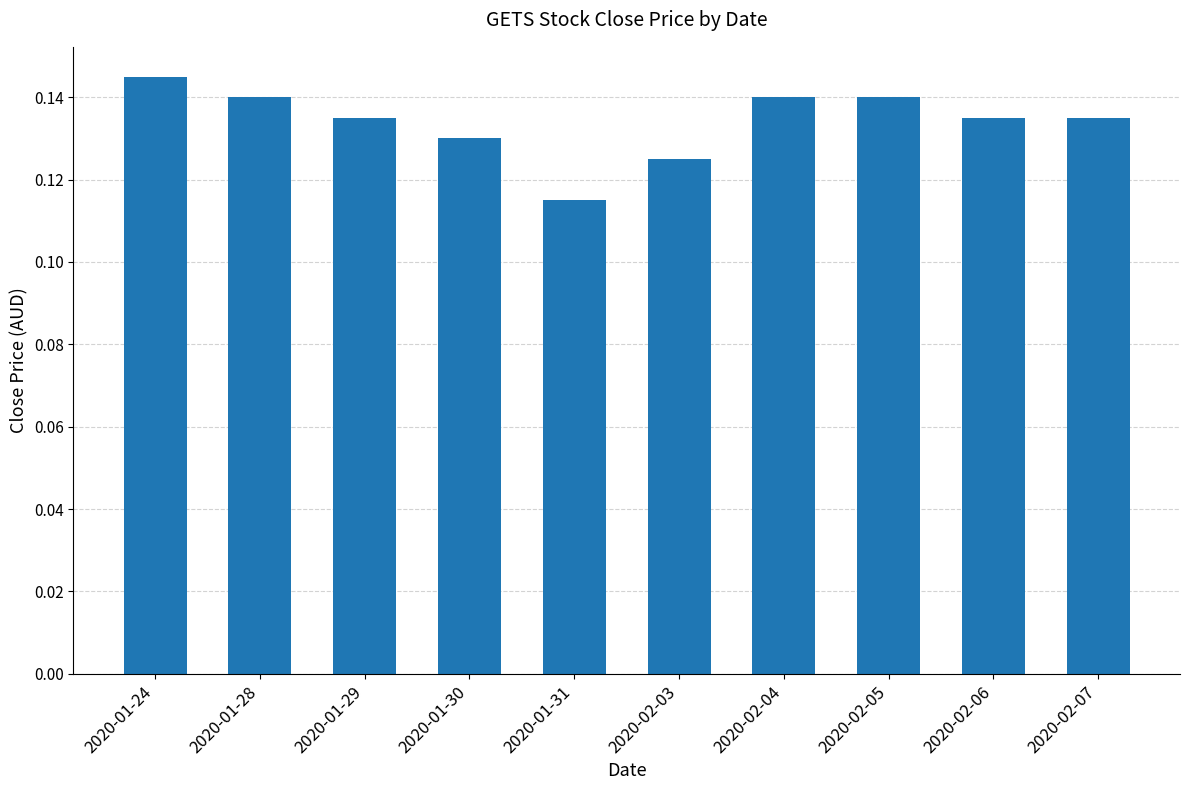

How many bars are there in total?

10